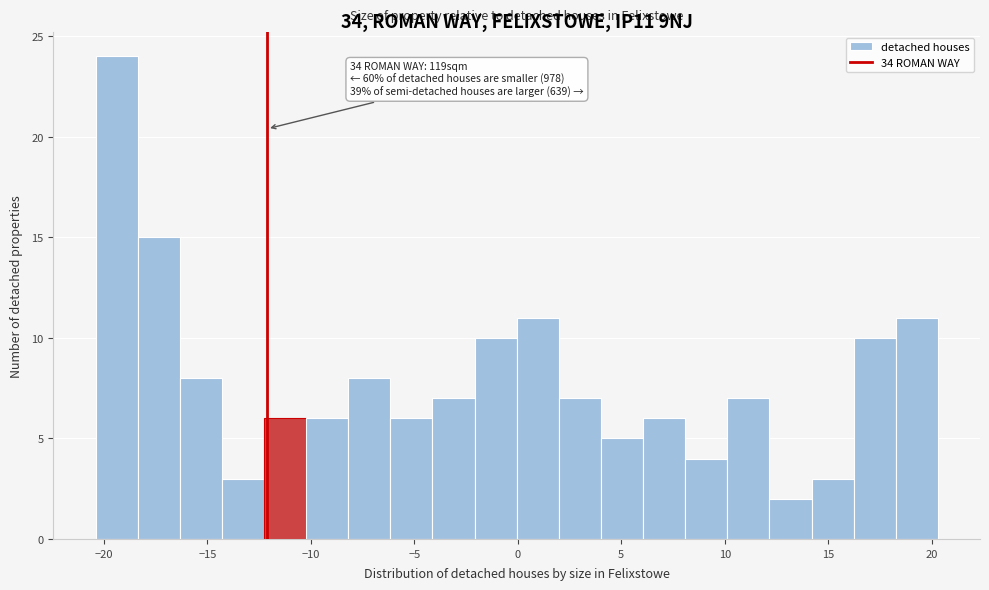

Which range on the x-axis has the tallest bar?

-20.5 to -18.5